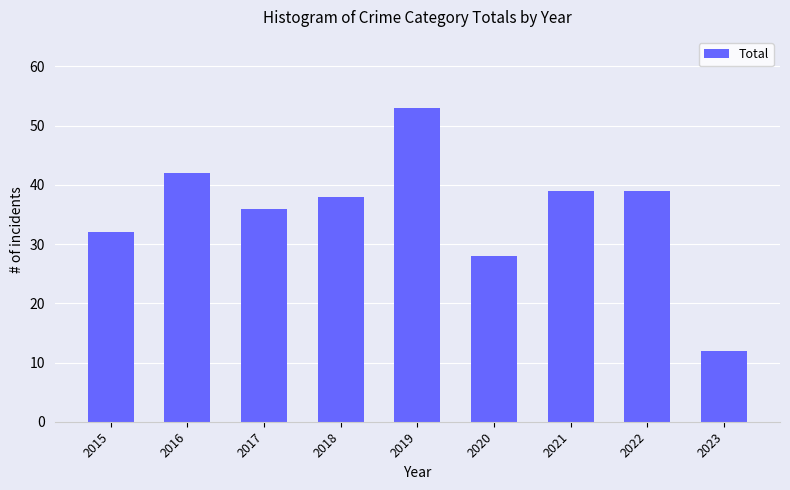

How many data points are less than 38?

4